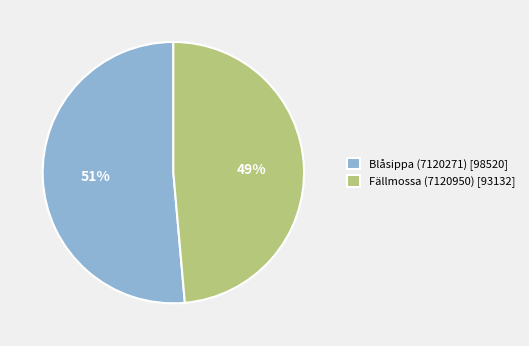

What percentage is the Fällmossa (7120950) slice, to the nearest percent?

49%